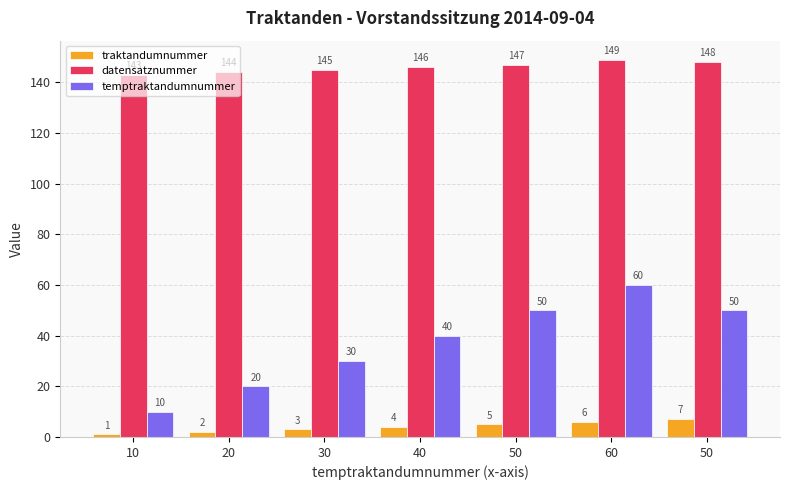

Rank the categories by datensatznummer value from lowest to highest.

10, 20, 30, 40, 50, 50, 60